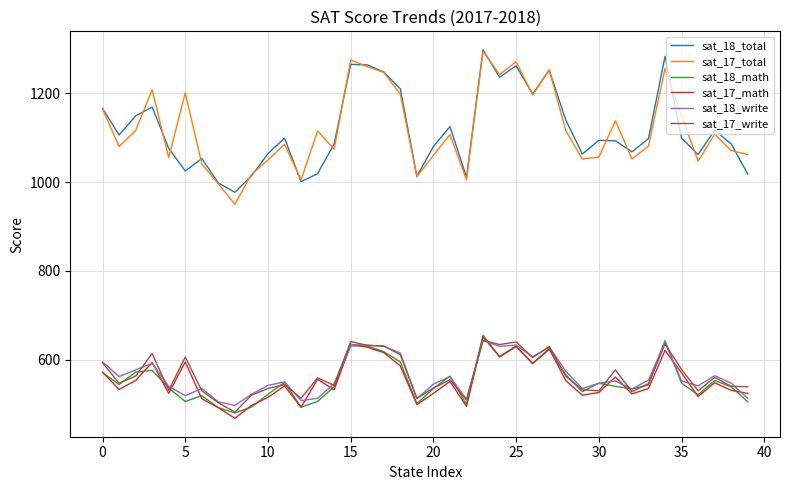

What is the maximum value for sat_17_write?

644